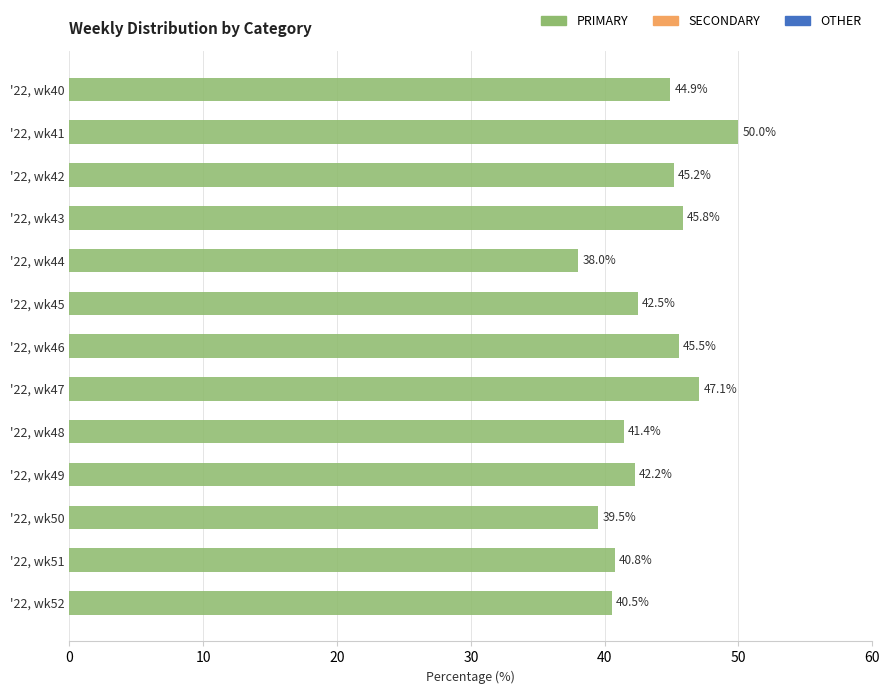

True or false: the data shows 15.5 at '22, wk49.

False